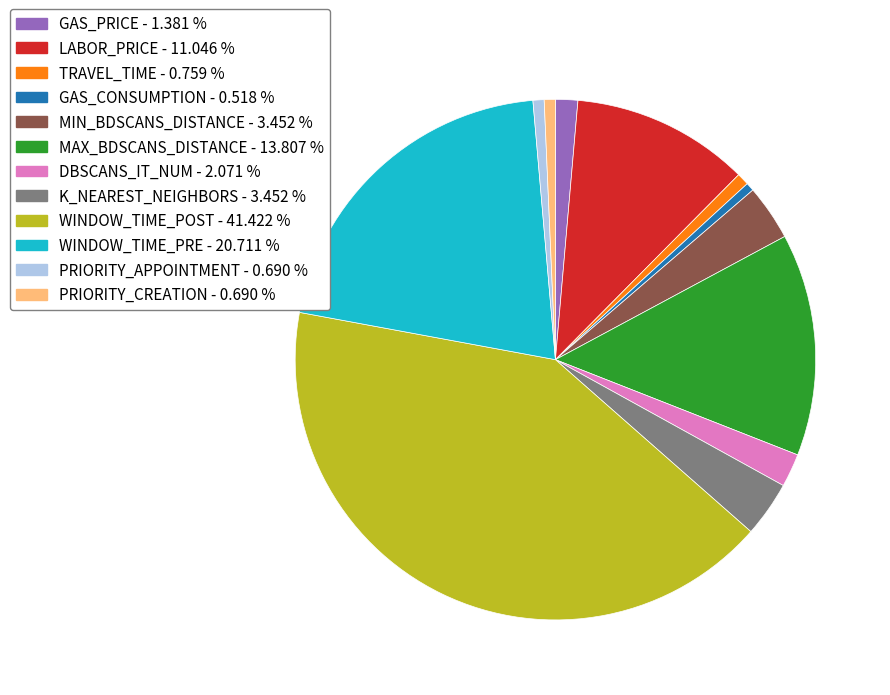

What is the ratio of the value at PRIORITY_APPOINTMENT to the value at K_NEAREST_NEIGHBORS?

0.2